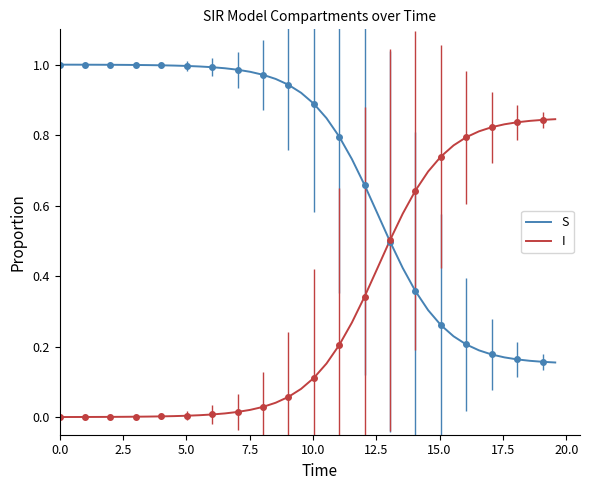

Rank the series by their maximum value, from lowest to highest.

I, S